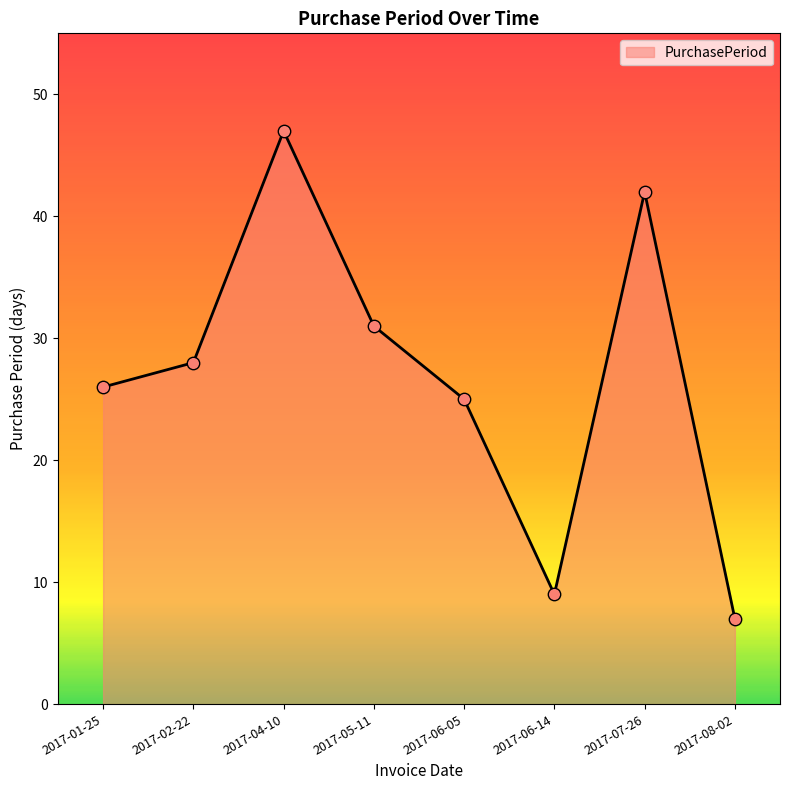

Which has a higher value, 2017-06-05 or 2017-07-26?

2017-07-26